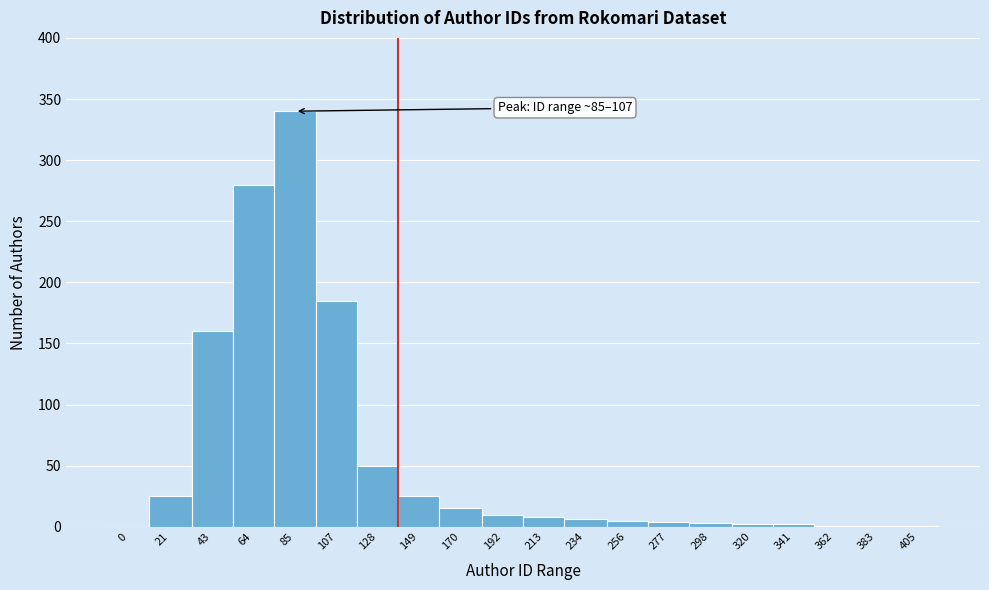

What is the maximum value shown in the chart?

340